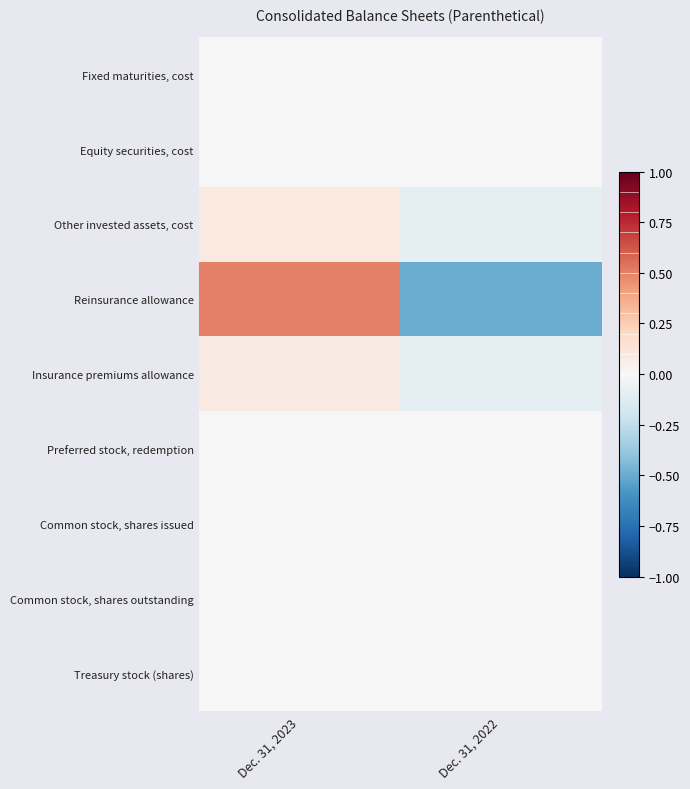

Which category has the lowest value across all series?

Dec. 31, 2022